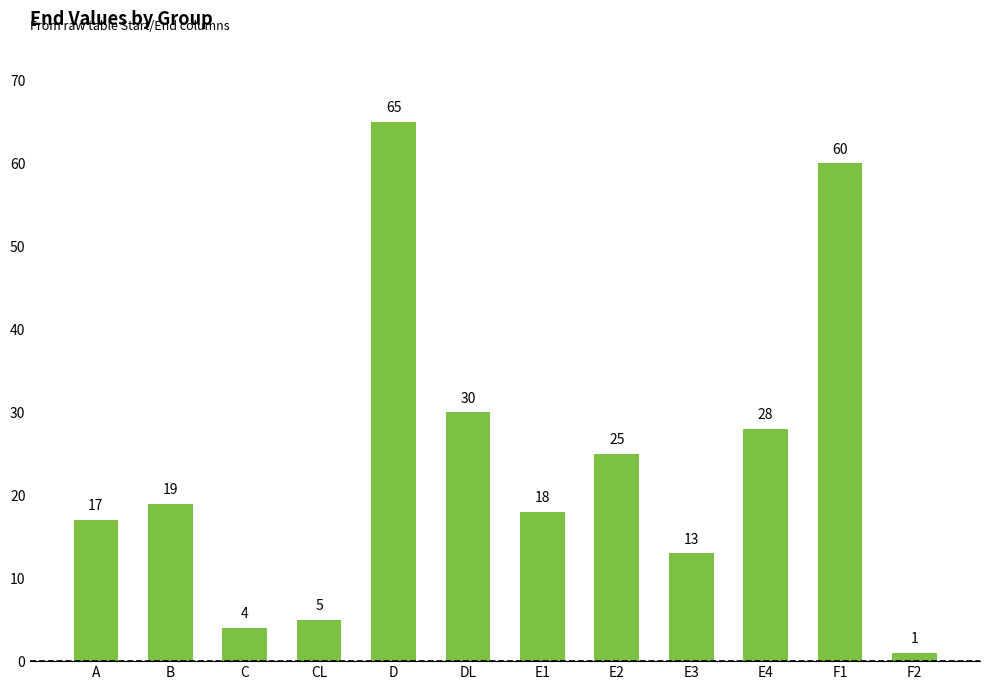

Which has a higher value, A or F1?

F1